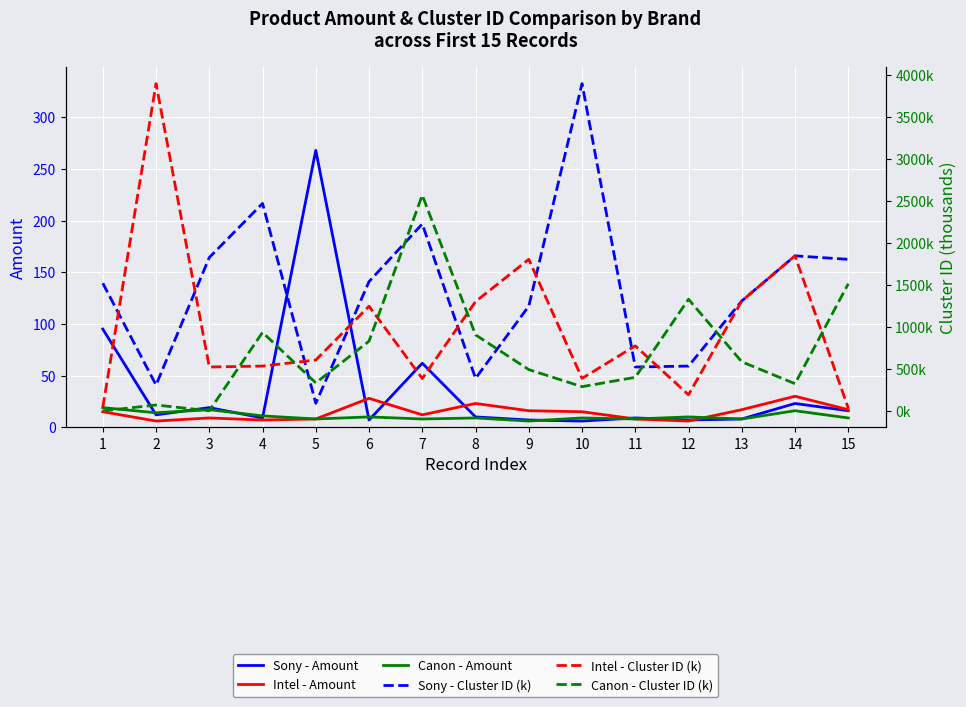

List the labels in order of Sony - Cluster ID (k) value, largest first.

10, 4, 7, 14, 3, 15, 6, 1, 13, 9, 12, 11, 8, 2, 5